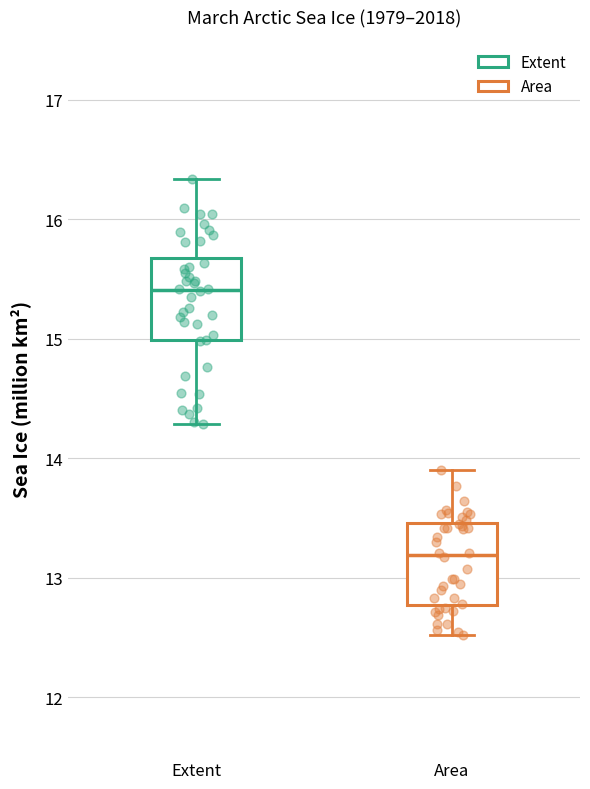

Which box's median line is the highest?

Extent